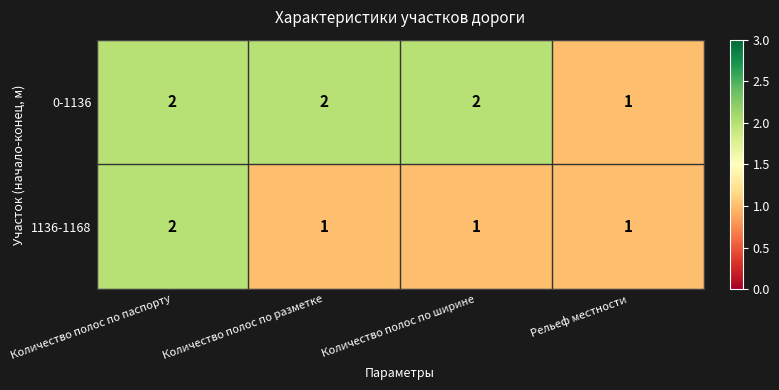

Is it true that 0-1136 equals 1 at Рельеф местности?

True